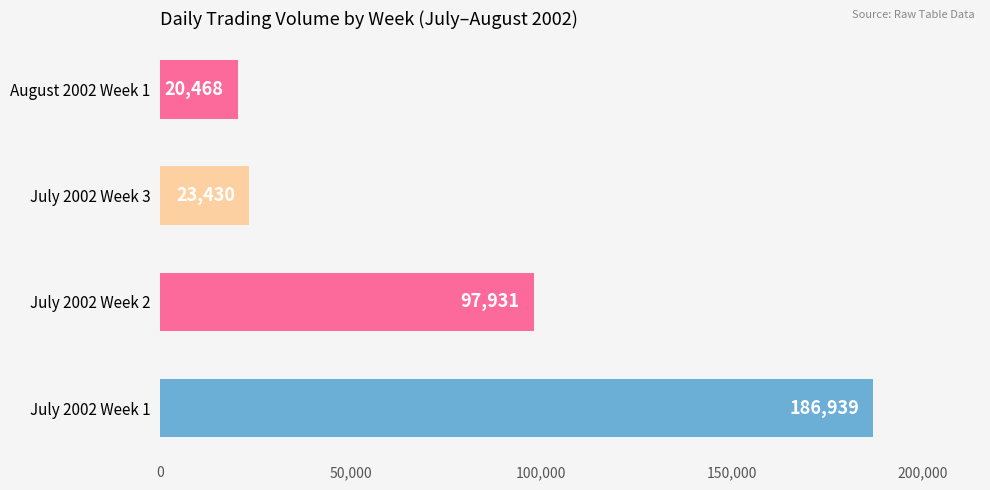

True or false: the data shows 49292 at July 2002 Week 2.

False